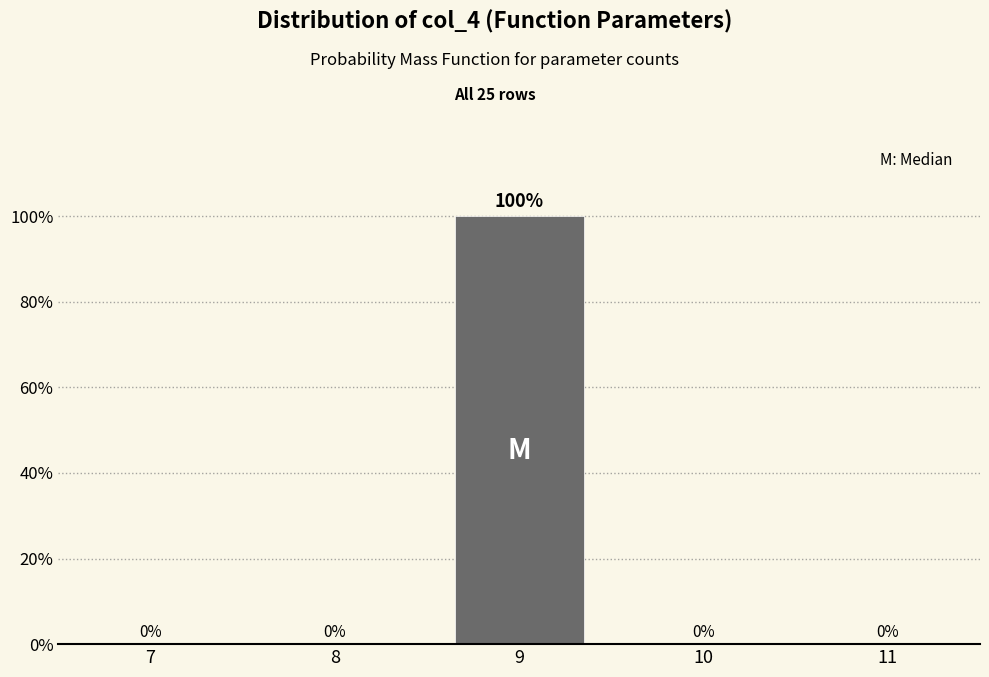

Reading left to right, what are all the values shown in this chart?

7=0	8=0	9=100	10=0	11=0